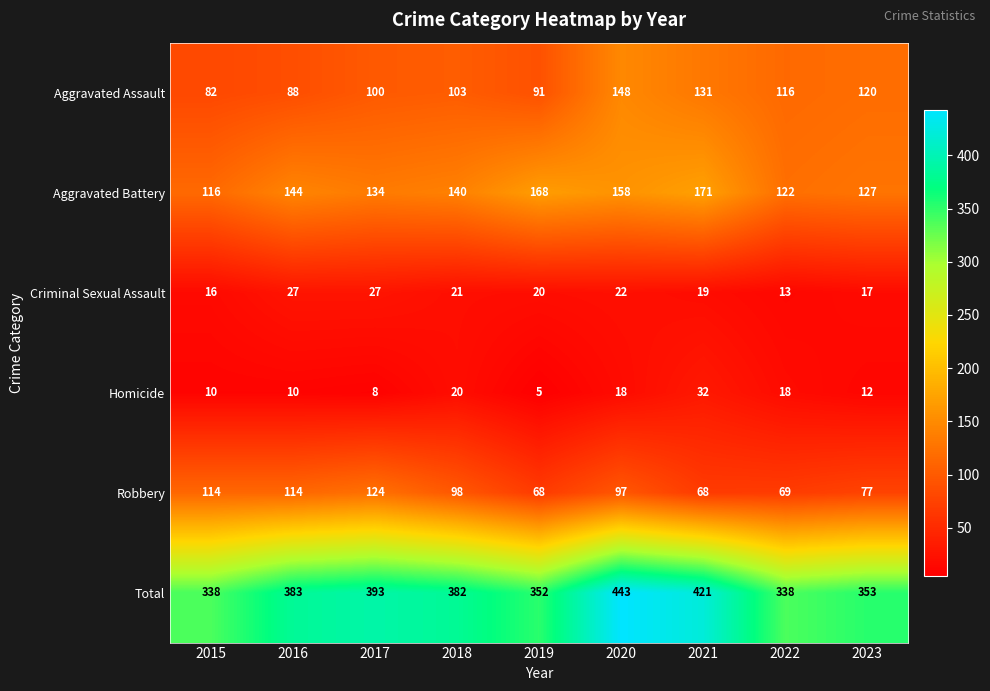

What value does the Total series have at 2022, to the nearest 5?

340